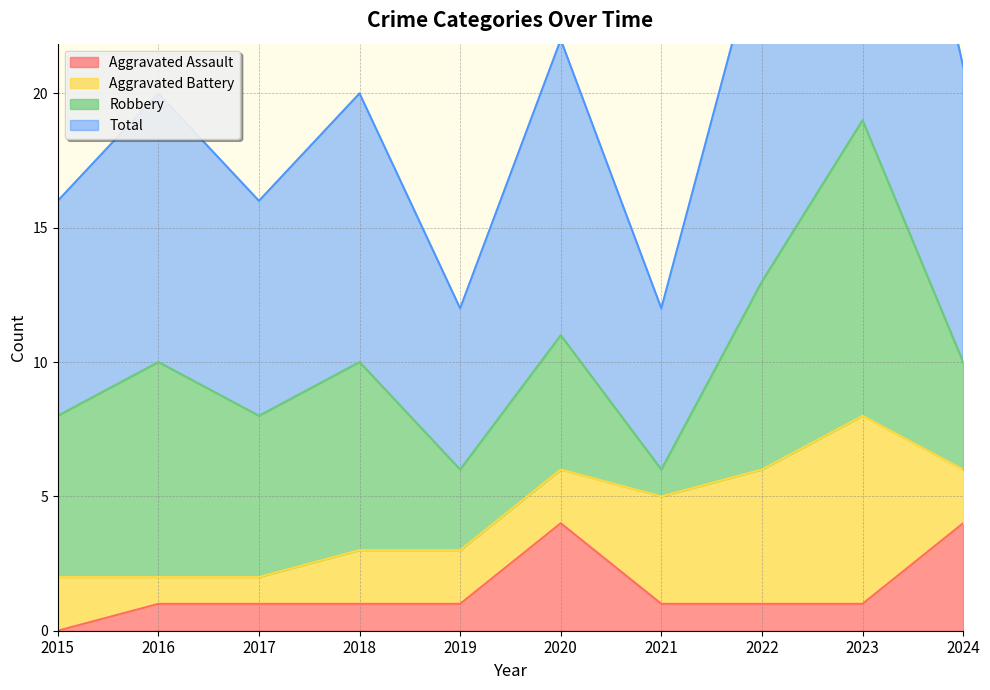

Which category has the lowest value in the Aggravated Assault series?

2015